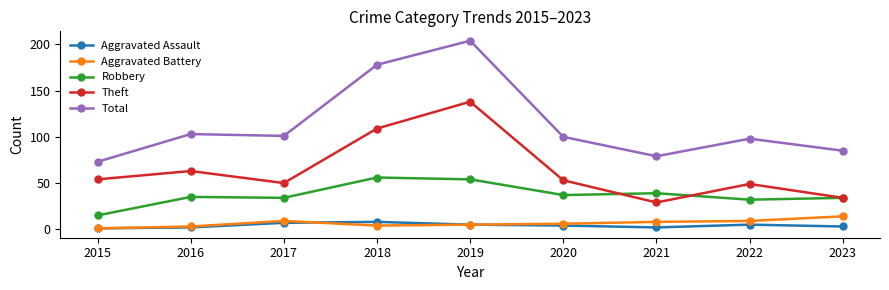

What is the value of the Robbery point at the 9th from the left?

34